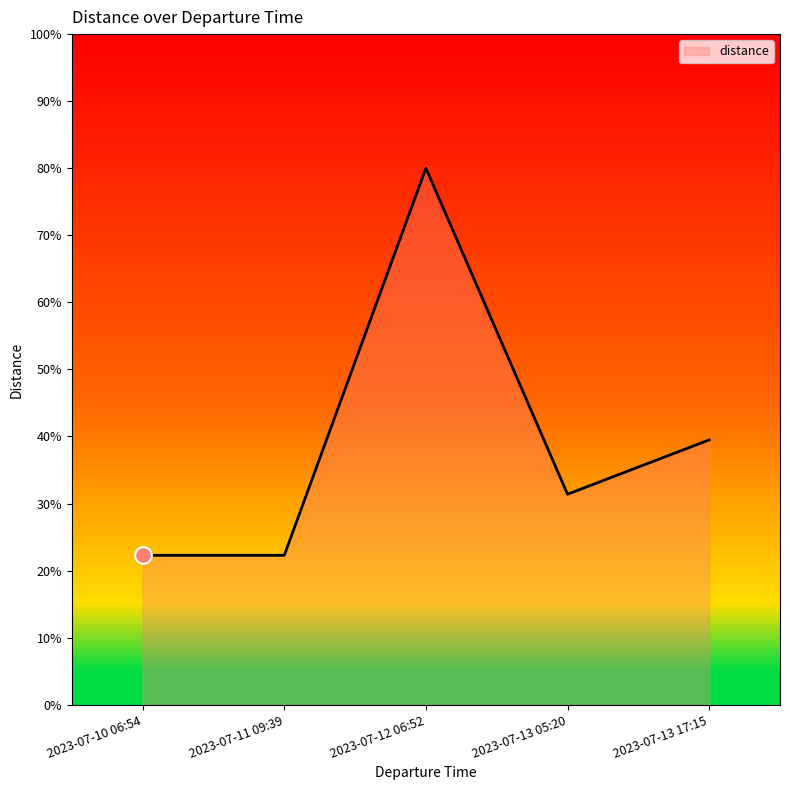

What is the sum of the values at 2023-07-13 05:20 and 2023-07-12 06:52?

111.4